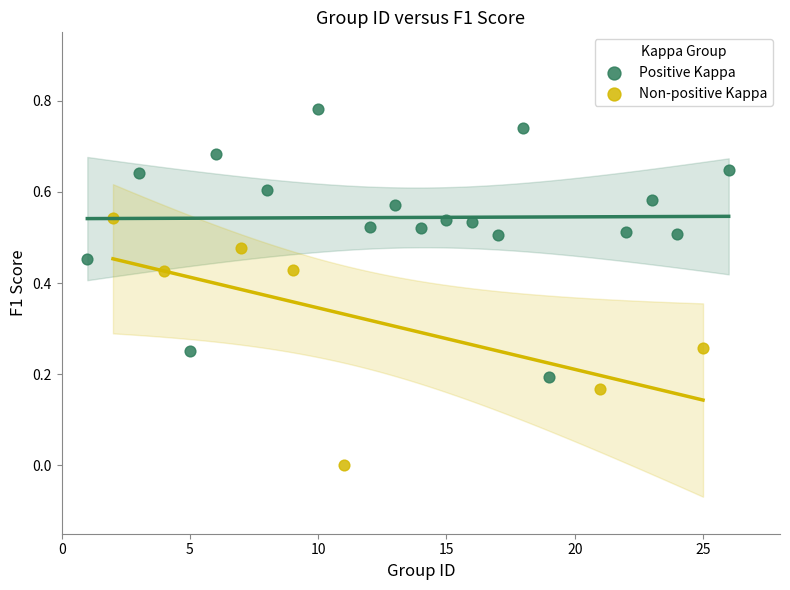

Which series reaches the minimum Y coordinate?

Non-positive Kappa